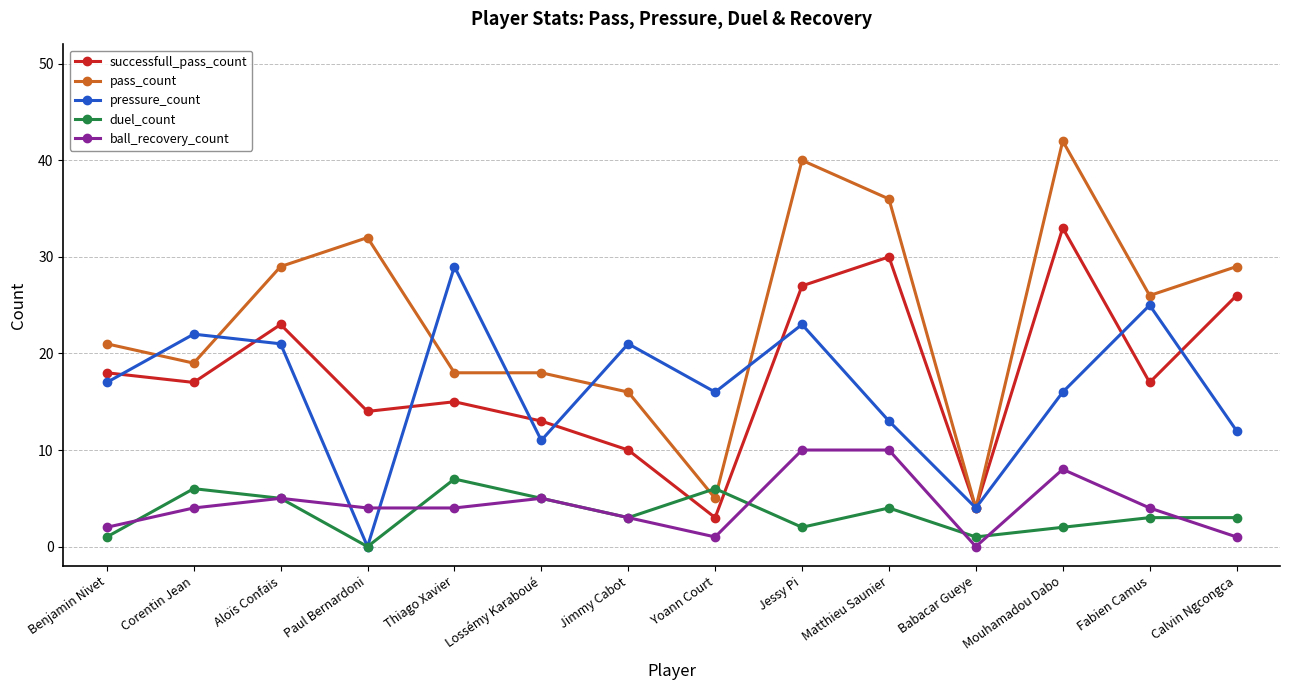

Reading left to right, what are all the values shown in this chart?

successfull_pass_count: 18	17	23	14	15	13	10	3	27	30	4	33	17	26
pass_count: 21	19	29	32	18	18	16	5	40	36	4	42	26	29
pressure_count: 17	22	21	0	29	11	21	16	23	13	4	16	25	12
duel_count: 1	6	5	0	7	5	3	6	2	4	1	2	3	3
ball_recovery_count: 2	4	5	4	4	5	3	1	10	10	0	8	4	1